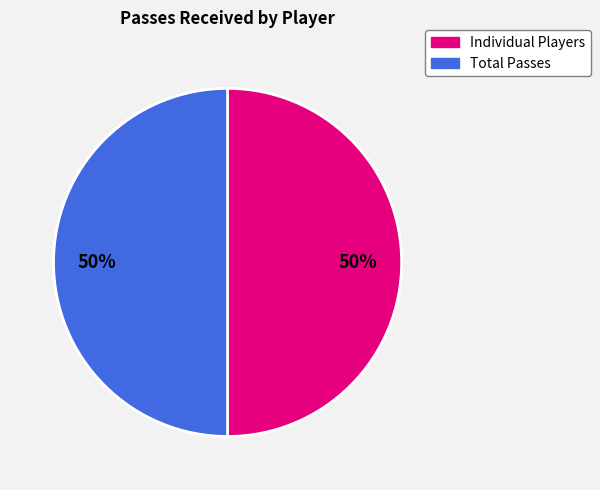

Count the number of slices in the pie.

2